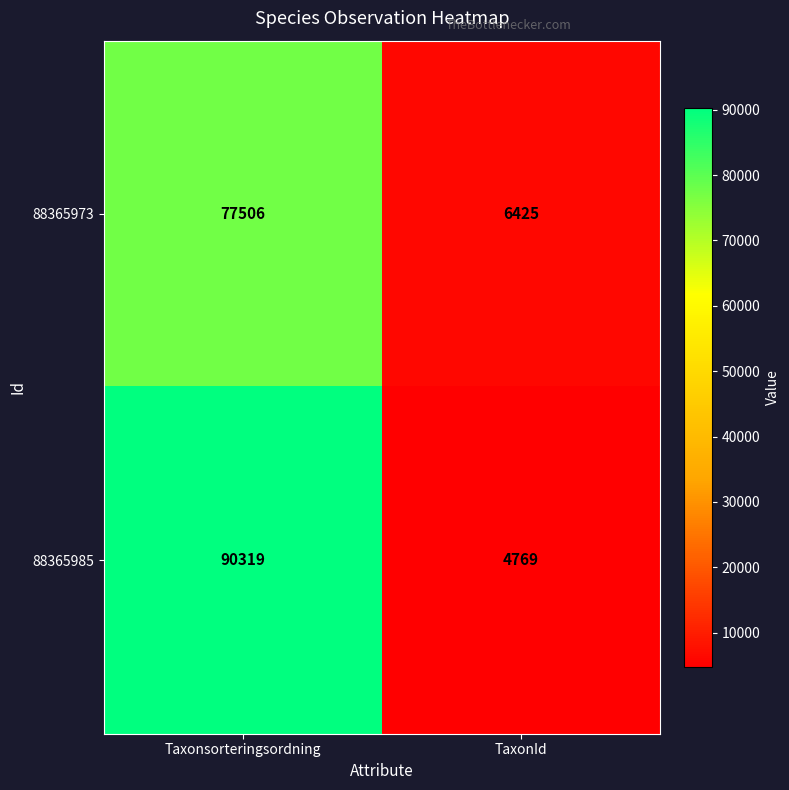

The value of 88365985 at TaxonId is 4769. True or false?

True